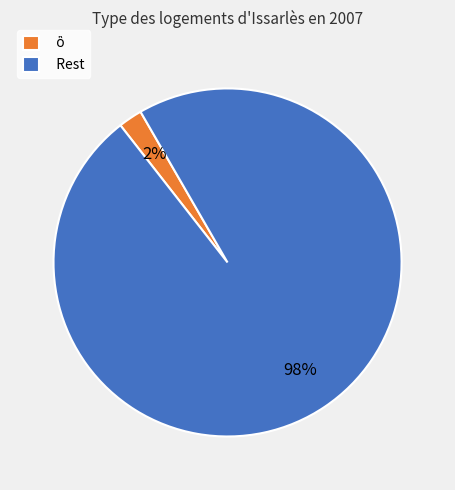

To the nearest percent, what is the difference between the largest and smallest slice percentages?

96%